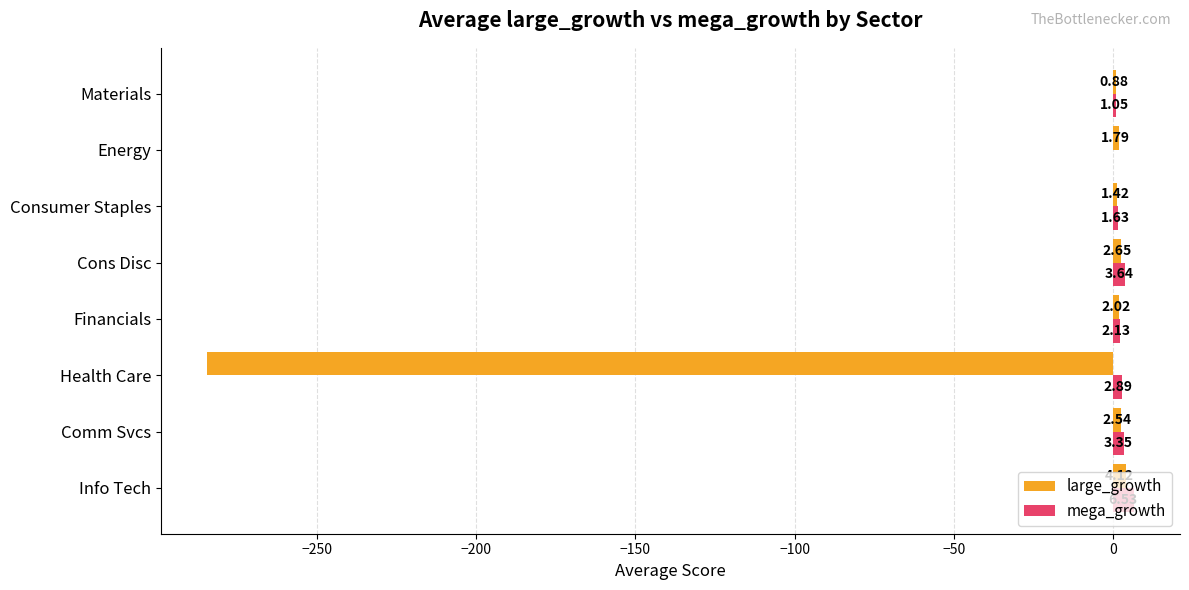

At which category is the sum across all series the highest?

Info Tech